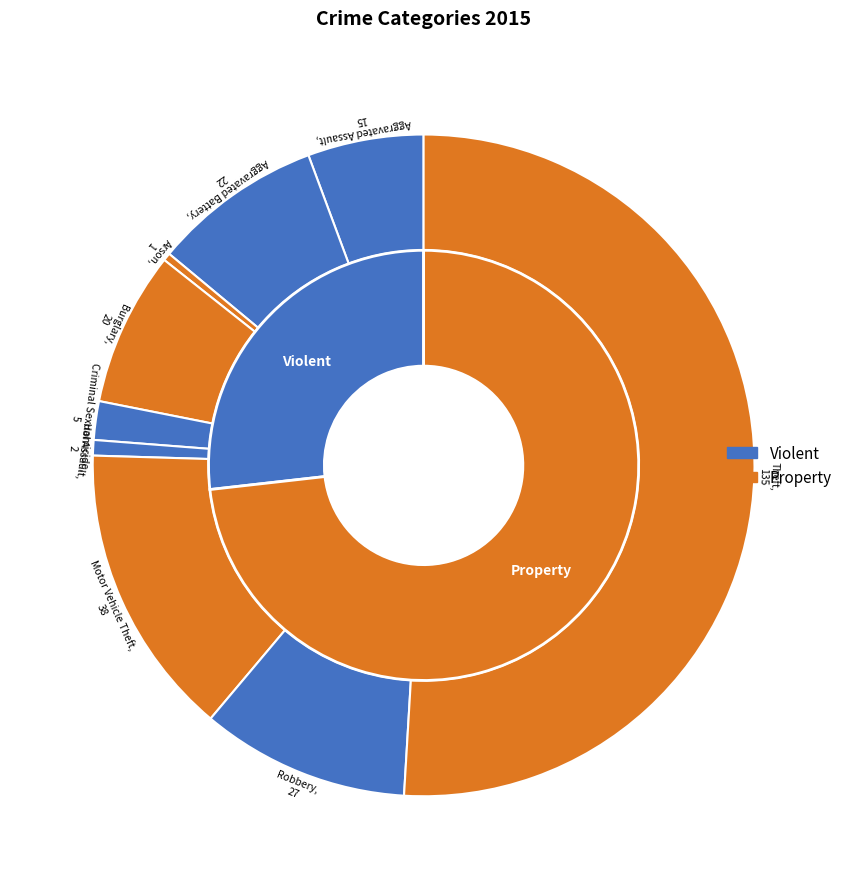

Which category has the biggest portion of the pie?

Theft